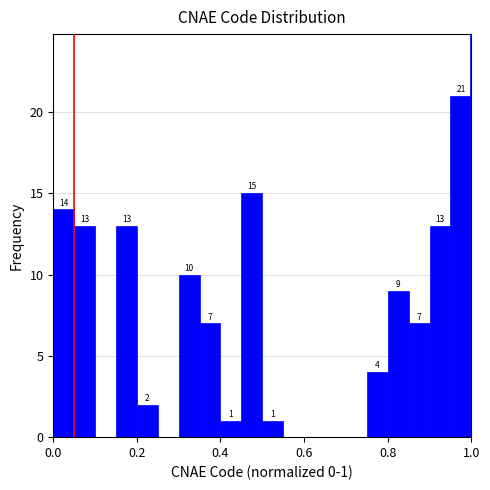

Read against the x-axis, roughly where is the centre of the tallest bar?

0.98